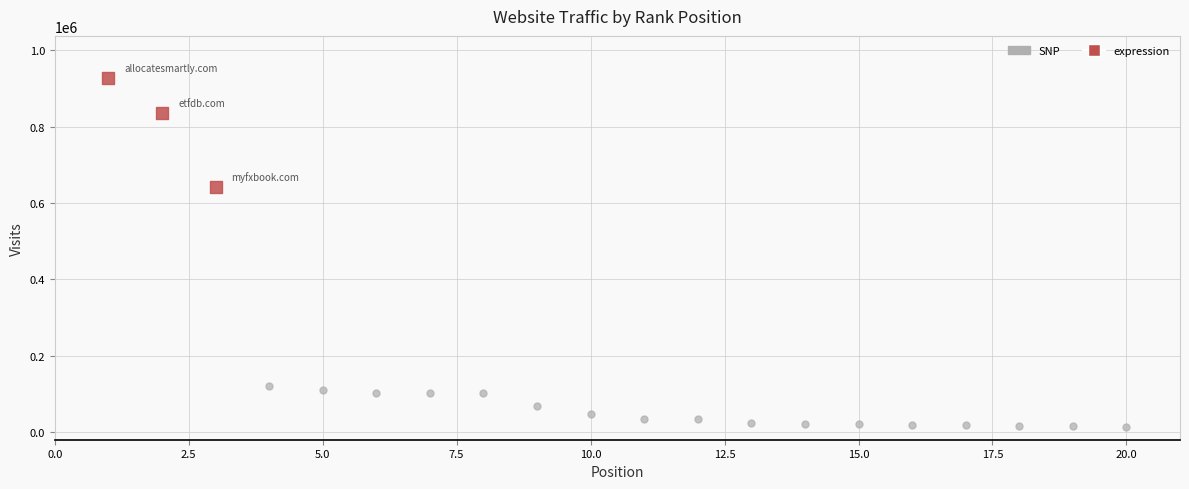

What are all the series names shown in the legend?

SNP, expression